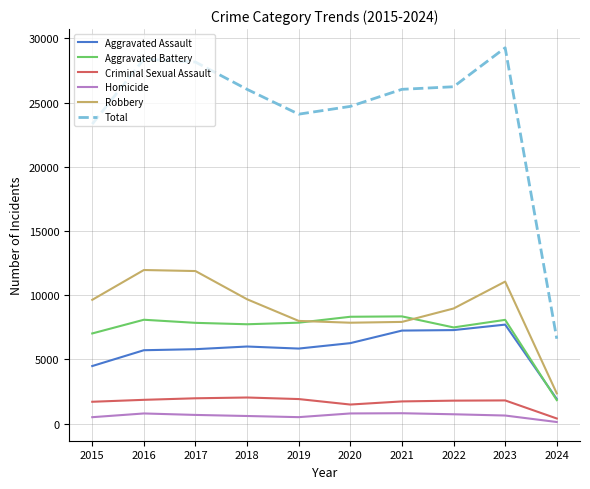

Which series has the widest spread of values?

Total